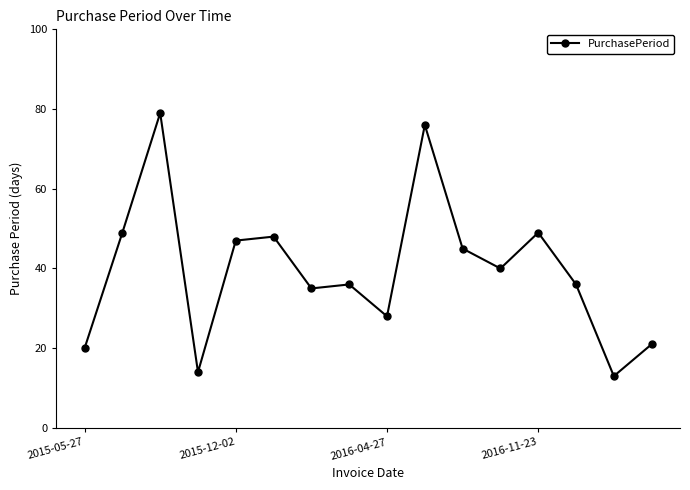

True or false: the data has more than 0 interior local peaks.

True